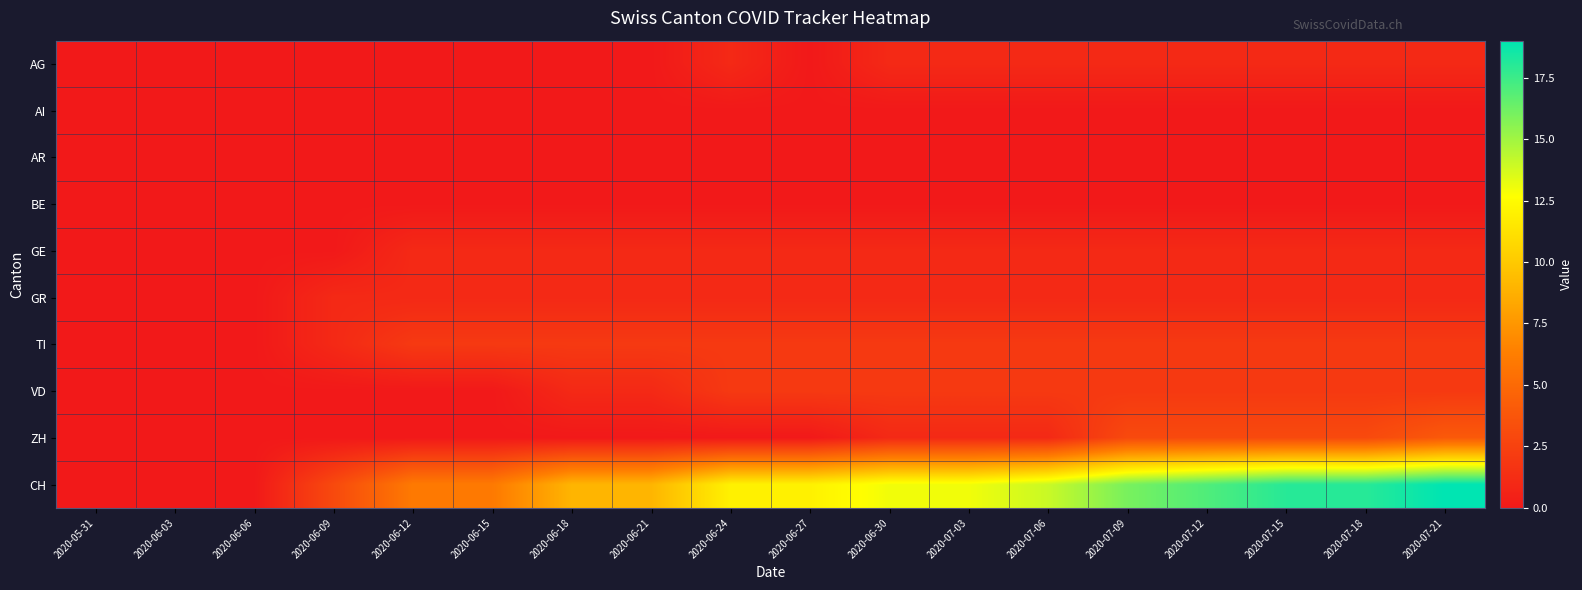

Which series has the largest total across all categories?

CH